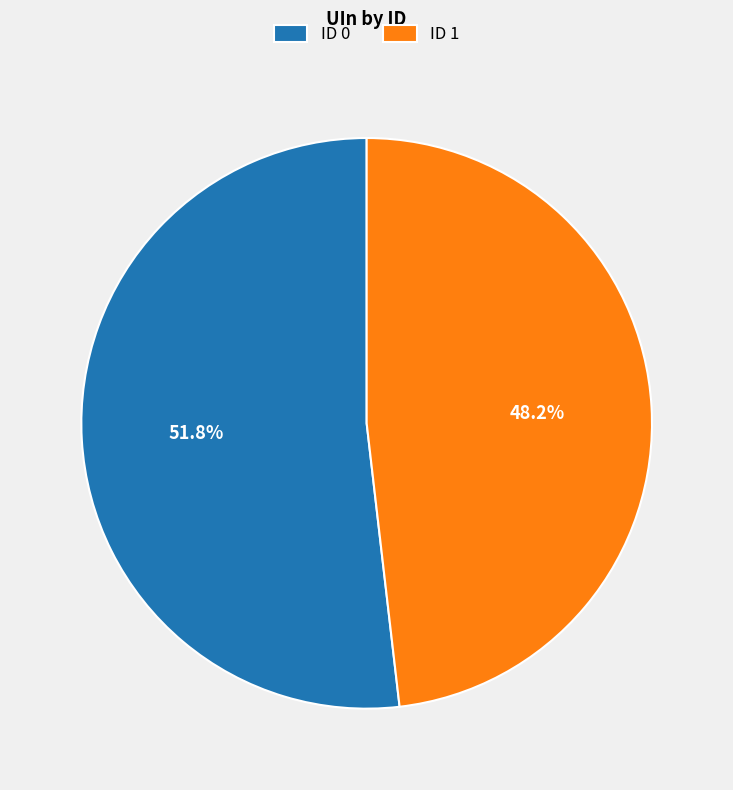

Approximately how many times larger is the value at ID 1 compared to ID 0?

0.9